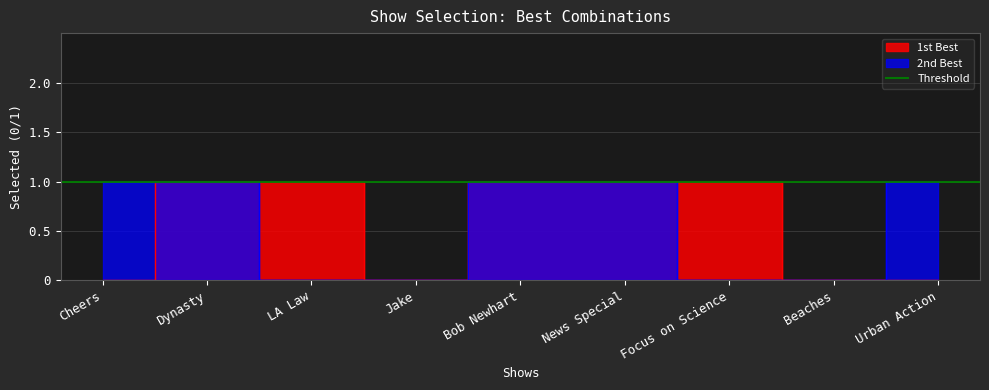

Rank the series by their maximum value, from lowest to highest.

1st Best, 2nd Best